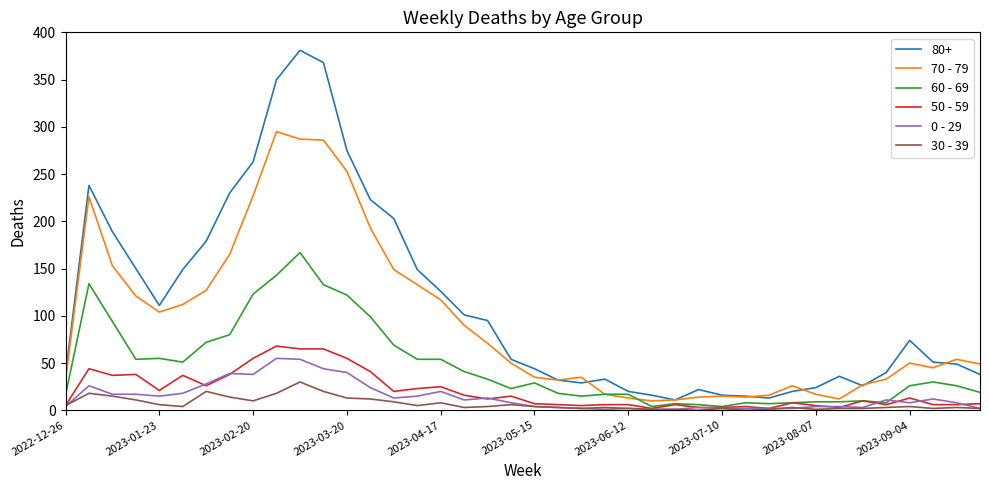

Which series has the largest total across all categories?

80+